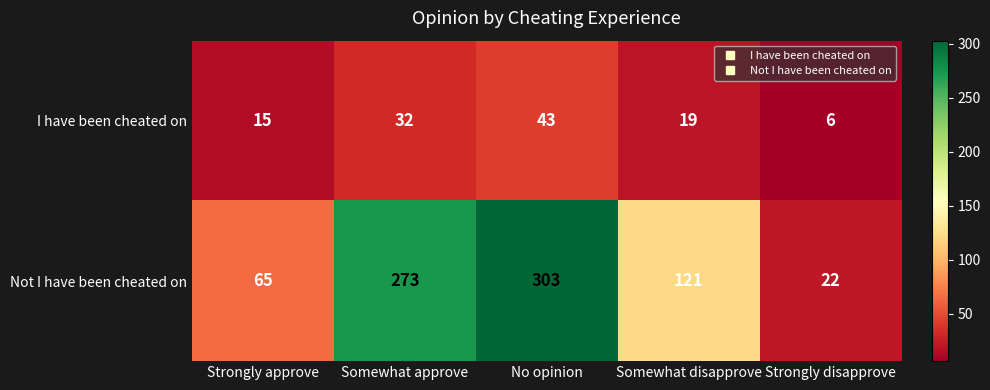

What is the difference between the highest and lowest values at Somewhat approve?

241